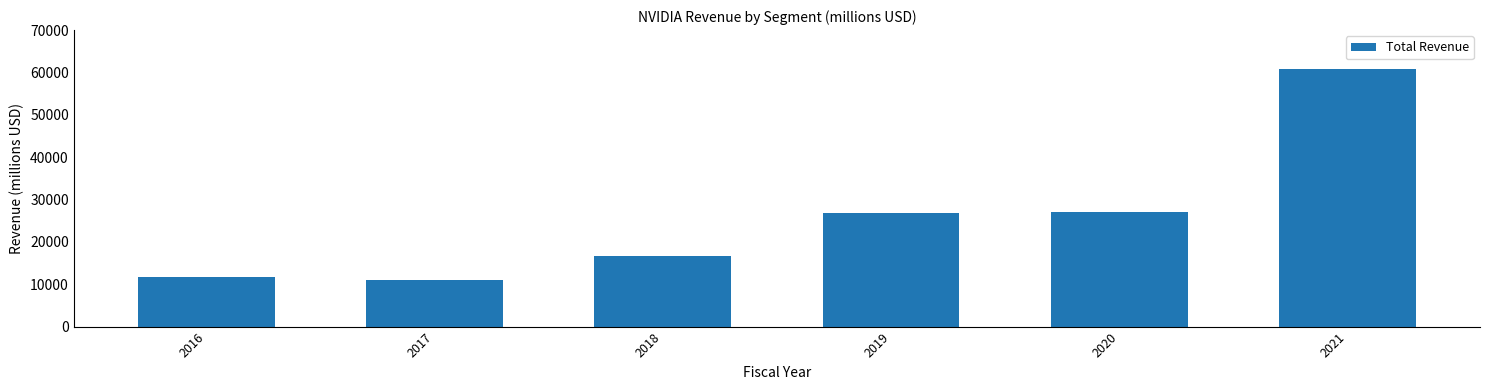

Does the chart contain stacked bars?

No